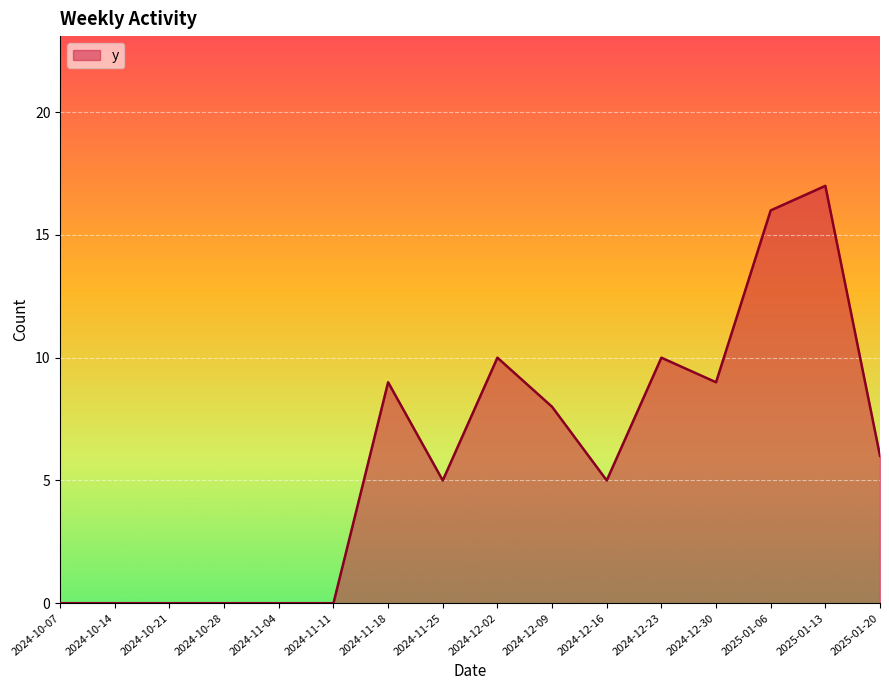

What is the average value?

6